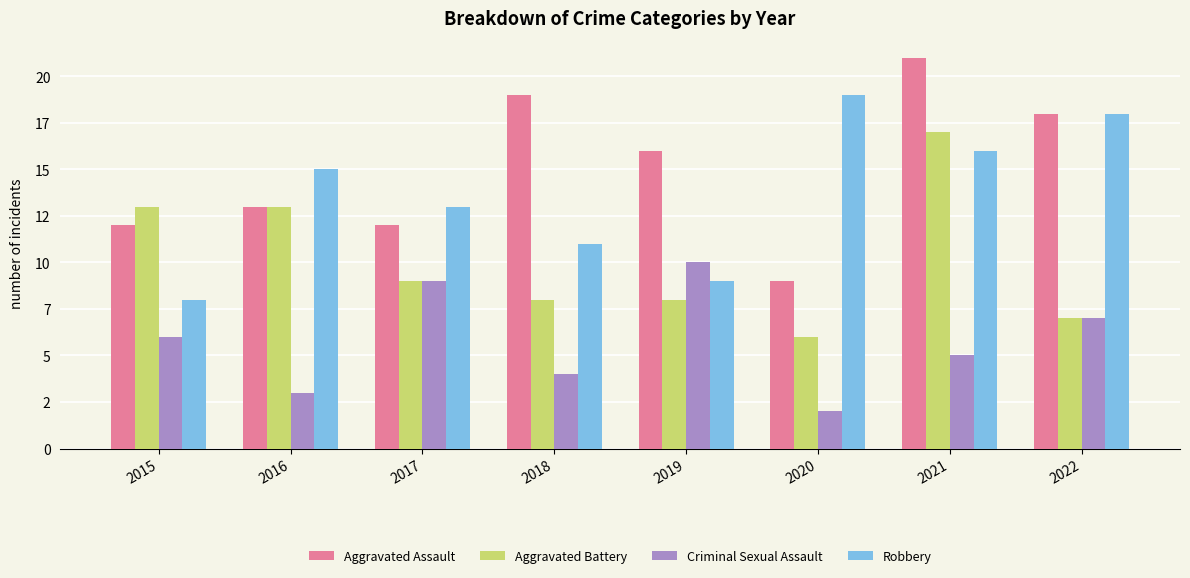

Reading right to left, transcribe all the data shown in this chart.

Aggravated Assault: 2022=18	2021=21	2020=9	2019=16	2018=19	2017=12	2016=13	2015=12
Aggravated Battery: 2022=7	2021=17	2020=6	2019=8	2018=8	2017=9	2016=13	2015=13
Criminal Sexual Assault: 2022=7	2021=5	2020=2	2019=10	2018=4	2017=9	2016=3	2015=6
Robbery: 2022=18	2021=16	2020=19	2019=9	2018=11	2017=13	2016=15	2015=8